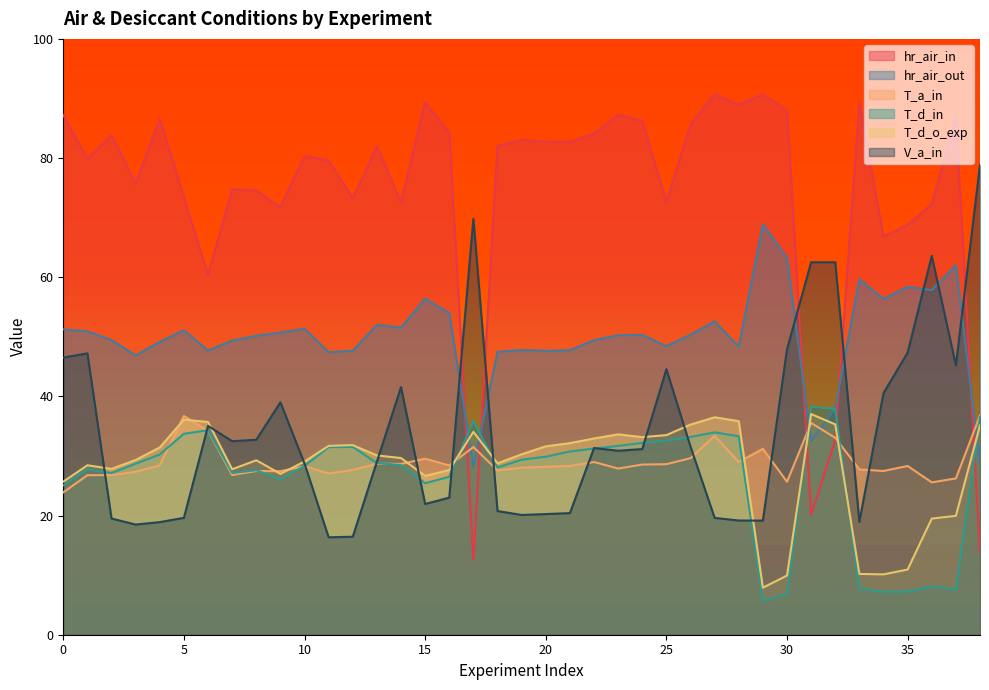

Between which two adjacent categories do T_a_in and hr_air_in first intersect?

16 and 17